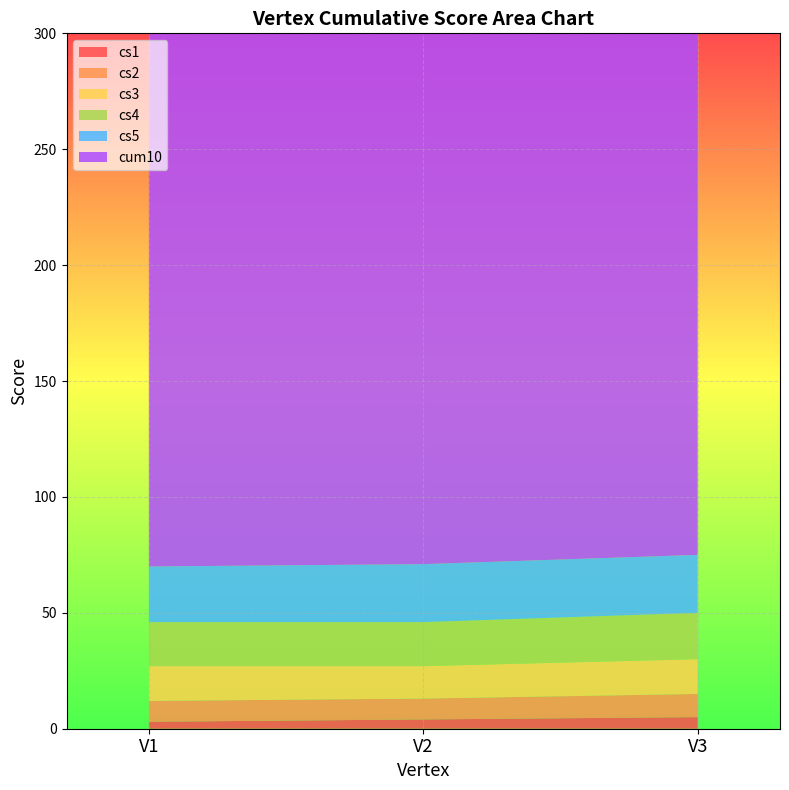

Reading left to right, extract all data points from this chart.

cs1: 3	4	5
cs2: 9	9	10
cs3: 15	14	15
cs4: 19	19	20
cs5: 24	25	25
cum10: 271	272	276